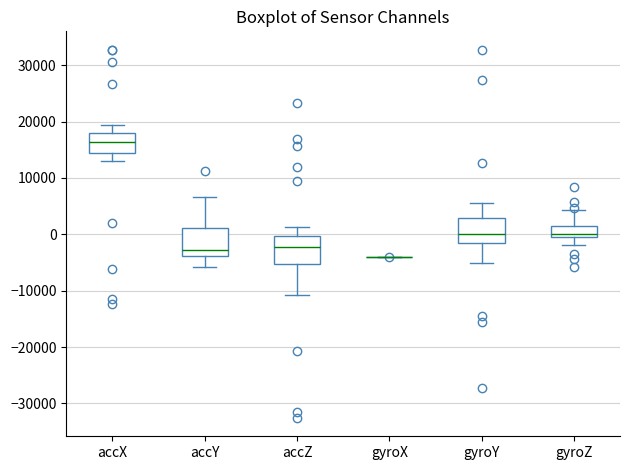

Where does the upper whisker of the box for accY end on the y-axis? The values are not printed on the chart, so give them approximately, as read against the axis.

7000